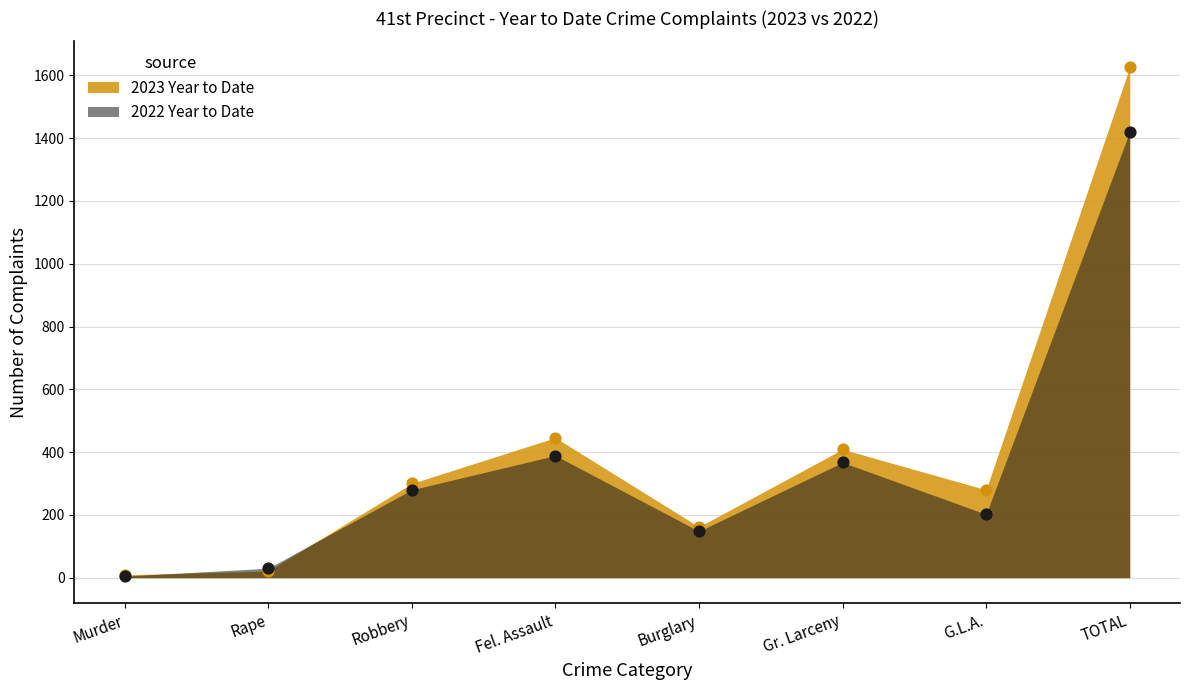

Which series has the widest spread of Y values?

2023 Year to Date